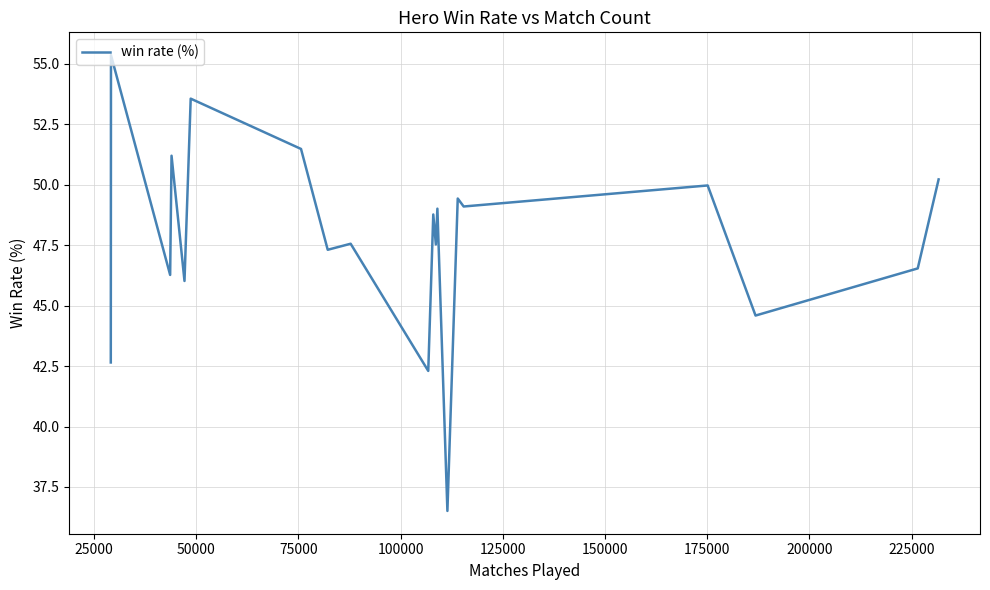

What is the minimum value shown in the chart?

36.5